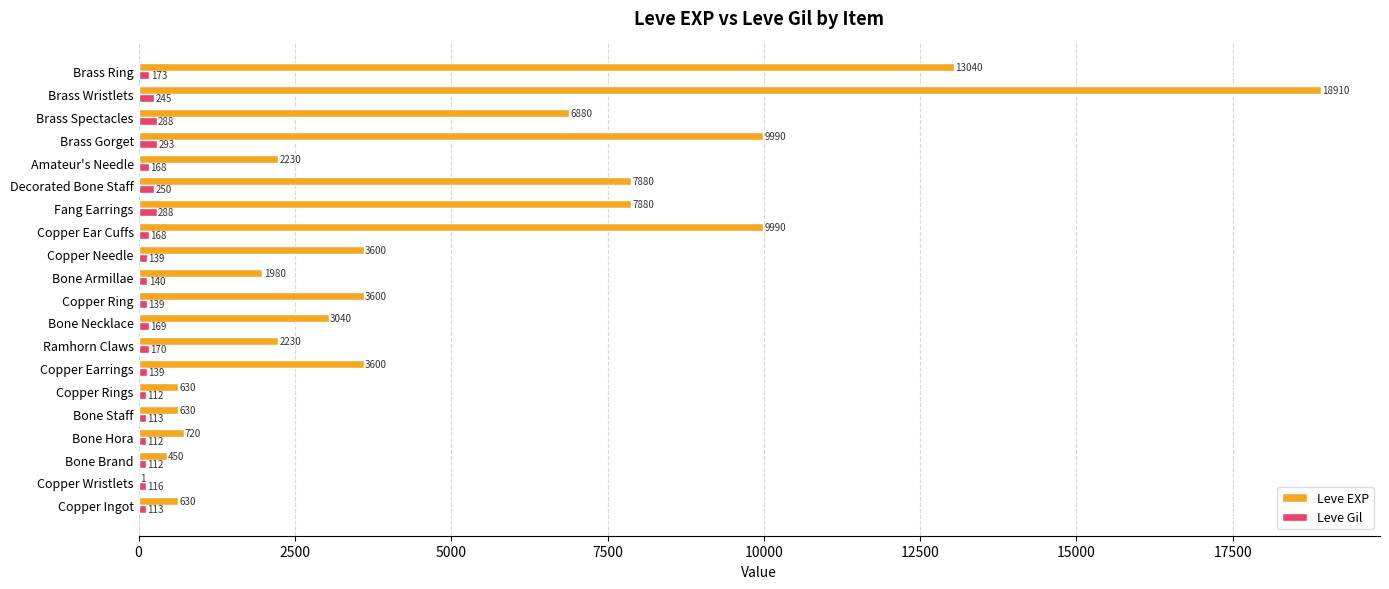

Where is Leve Gil nearest to the value 202?

Brass Ring